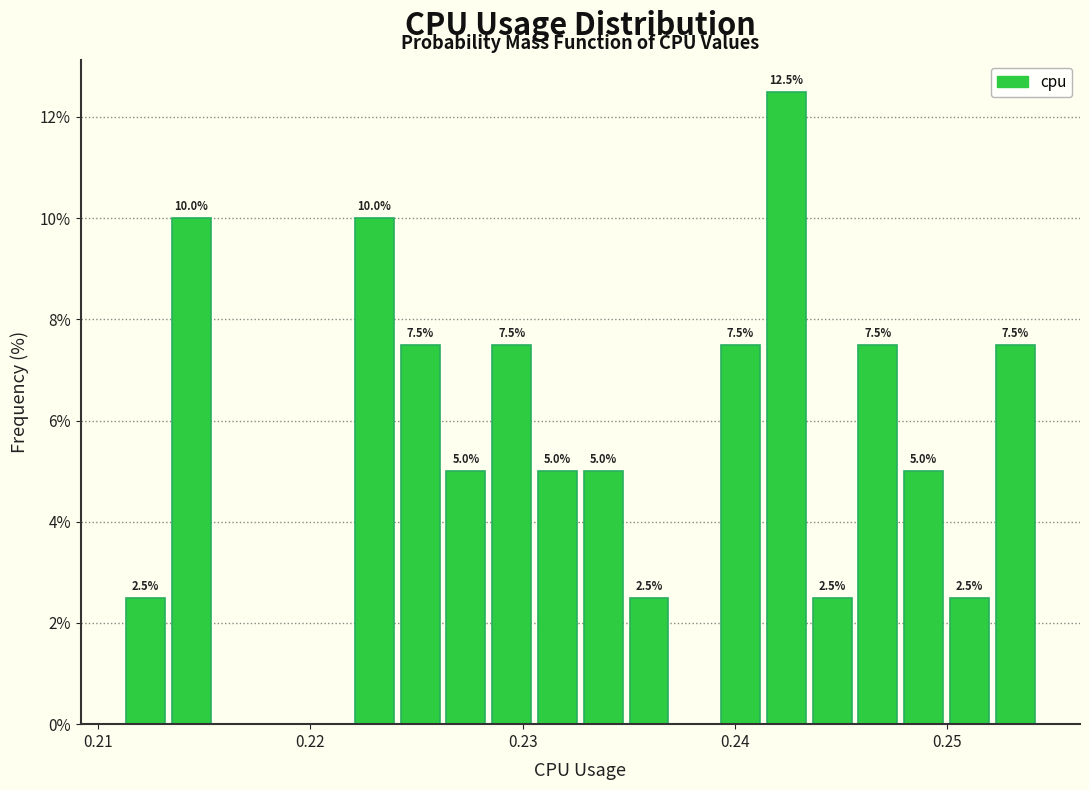

Read against the x-axis, roughly where is the centre of the tallest bar?

0.242